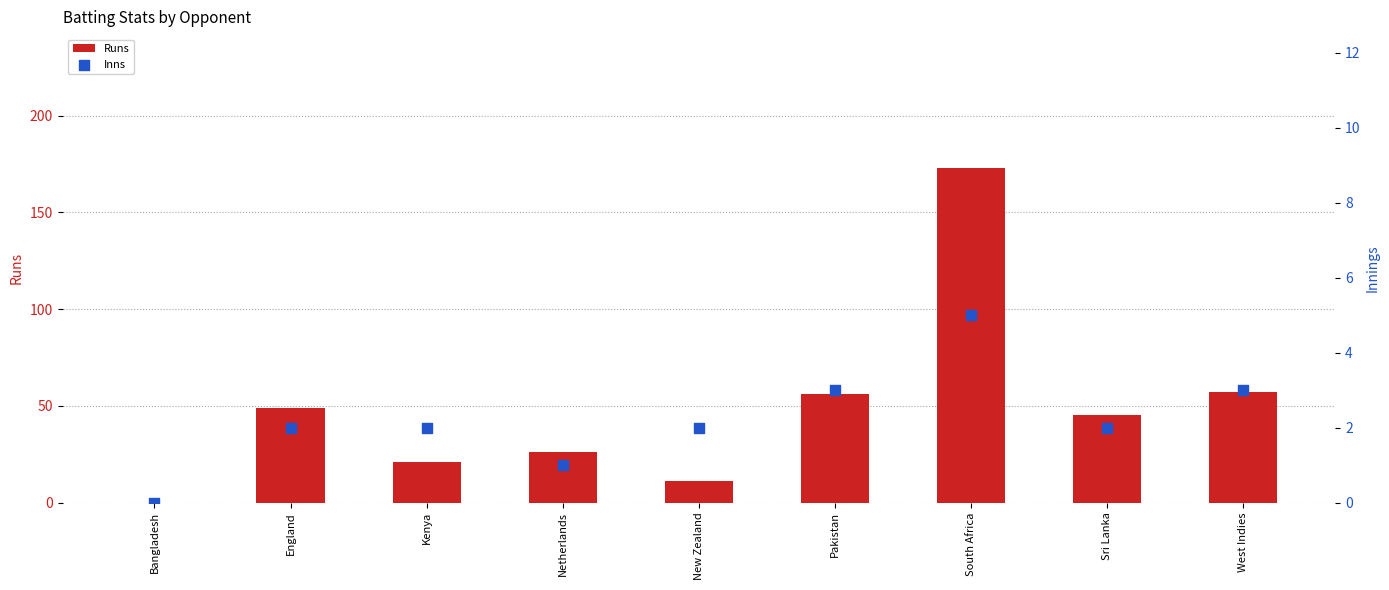

What are all the series names shown in the legend?

Runs, Inns